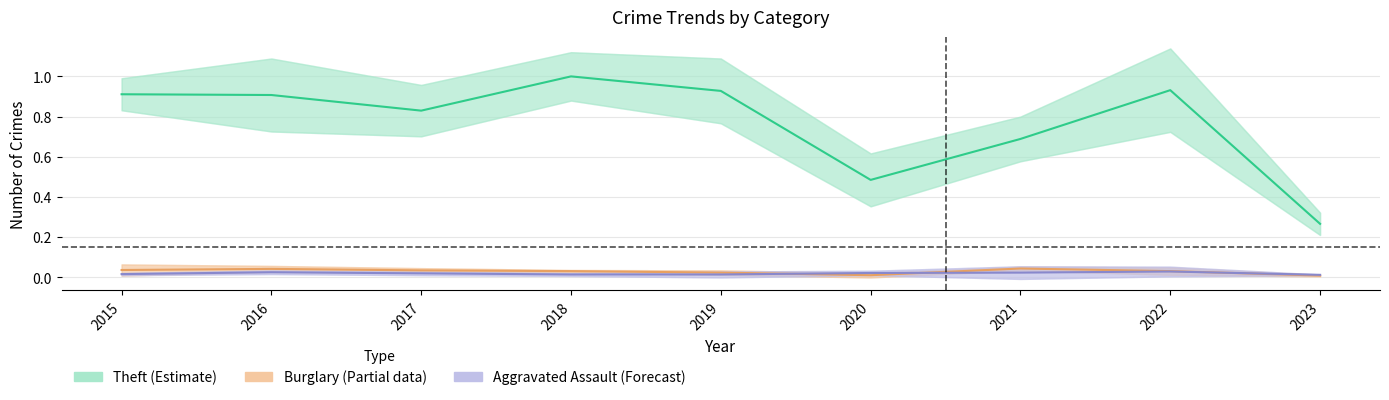

What is the difference between the maximum and second lowest values in the Theft (Estimate) series?

0.5